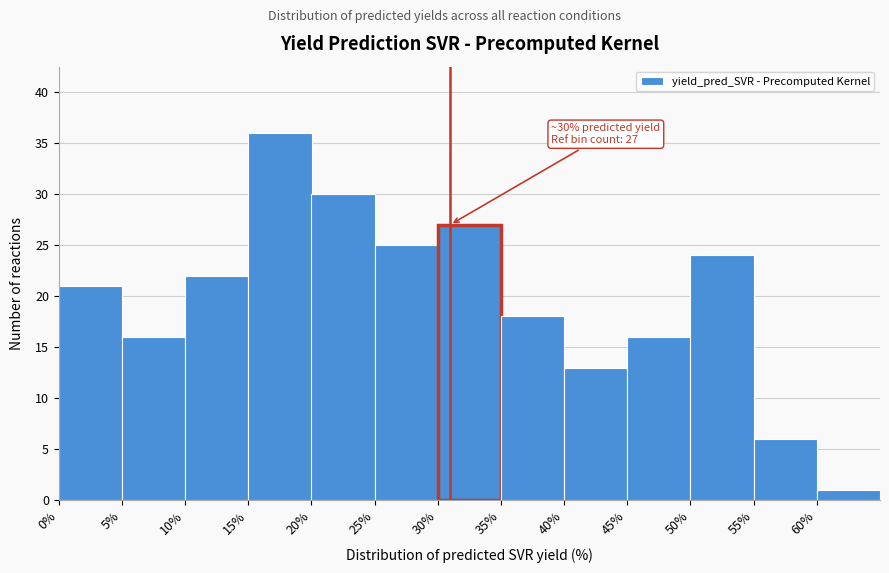

Over which range of the x-axis is the bar tallest?

15 to 20